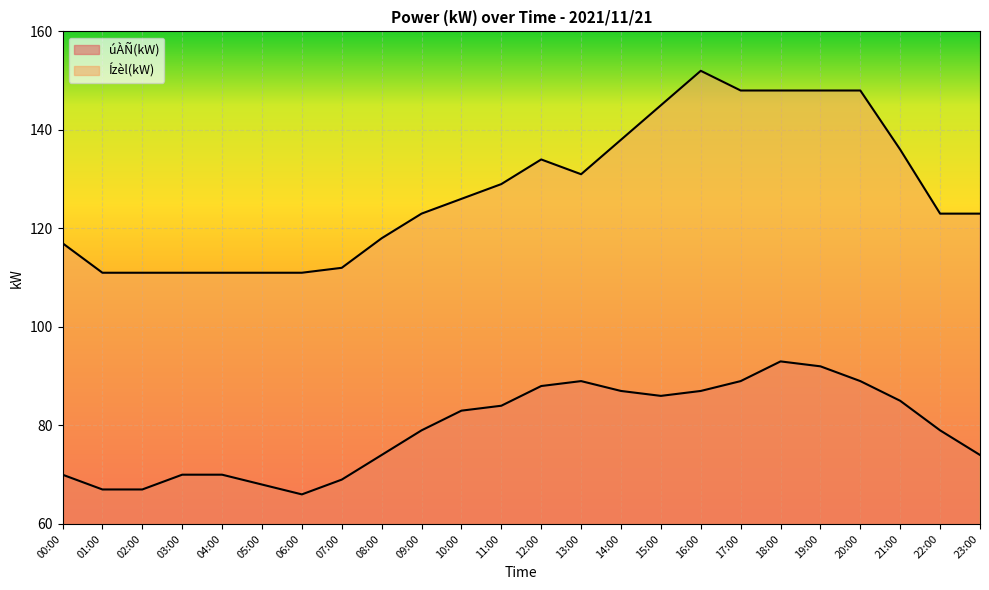

Reading left to right, list all the values displayed in this chart.

úÀÑ(kW): 00:00=70	01:00=67	02:00=67	03:00=70	04:00=70	05:00=68	06:00=66	07:00=69	08:00=74	09:00=79	10:00=83	11:00=84	12:00=88	13:00=89	14:00=87	15:00=86	16:00=87	17:00=89	18:00=93	19:00=92	20:00=89	21:00=85	22:00=79	23:00=74
Ízèl(kW): 00:00=117	01:00=111	02:00=111	03:00=111	04:00=111	05:00=111	06:00=111	07:00=112	08:00=118	09:00=123	10:00=126	11:00=129	12:00=134	13:00=131	14:00=138	15:00=145	16:00=152	17:00=148	18:00=148	19:00=148	20:00=148	21:00=136	22:00=123	23:00=123